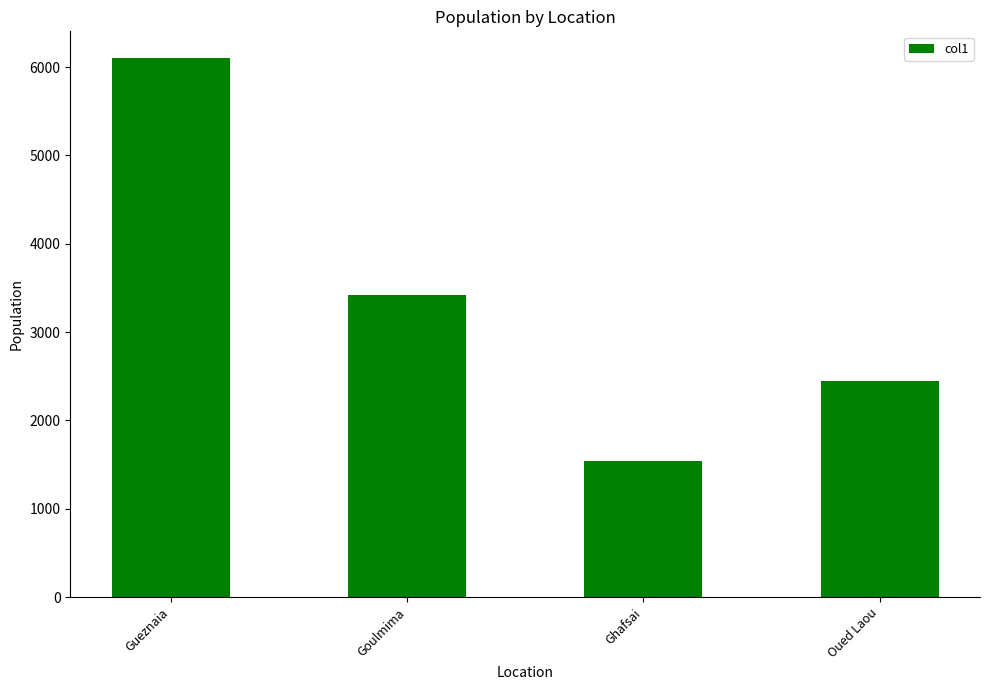

Reading left to right, transcribe all the data shown in this chart.

Gueznaia=6100	Goulmima=3425	Ghafsai=1546	Oued Laou=2441